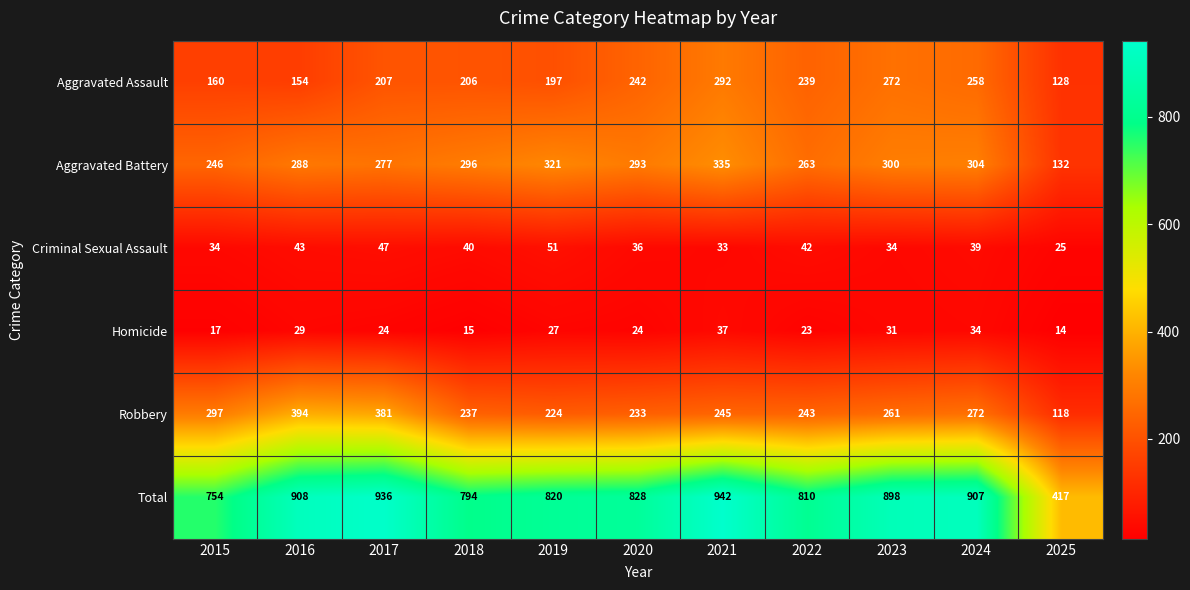

Which series has the largest range (max minus min)?

Total